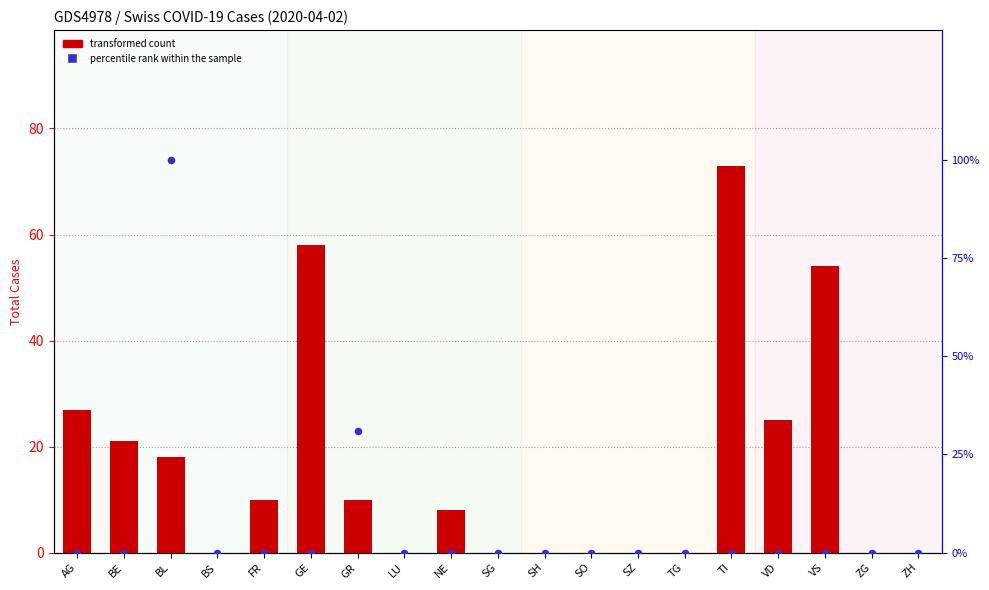

What are all the series names shown in the legend?

transformed count, percentile rank within the sample